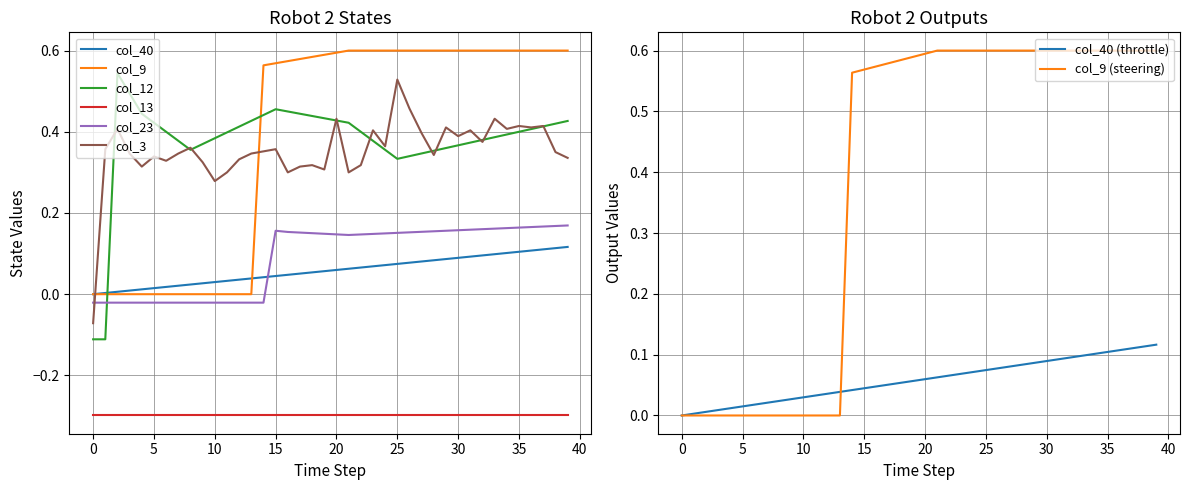

Which series has the largest total across all categories?

col_9